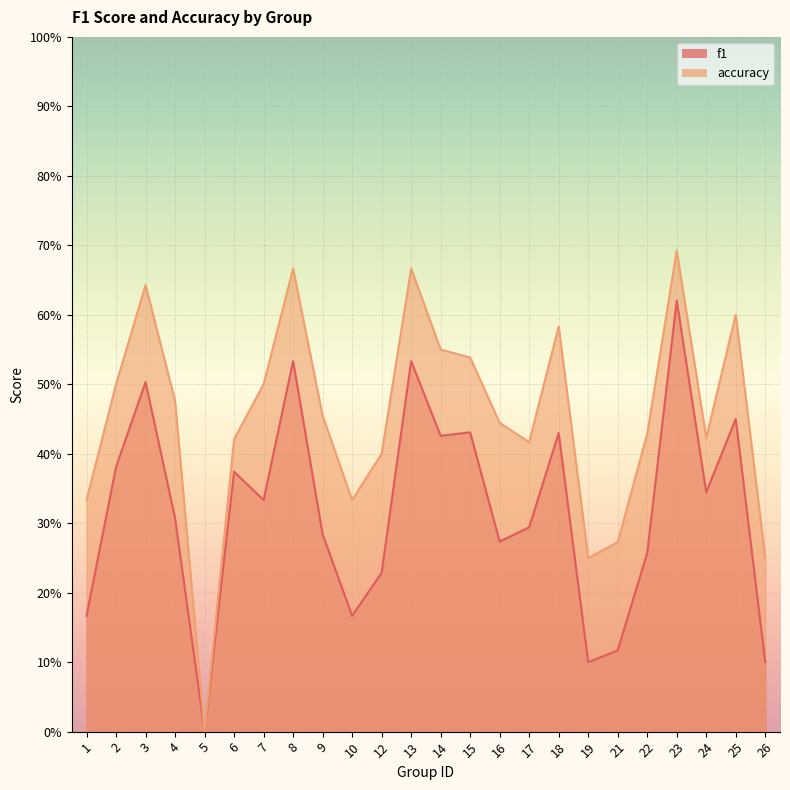

Between 4 and 18, which series saw the biggest shift?

f1